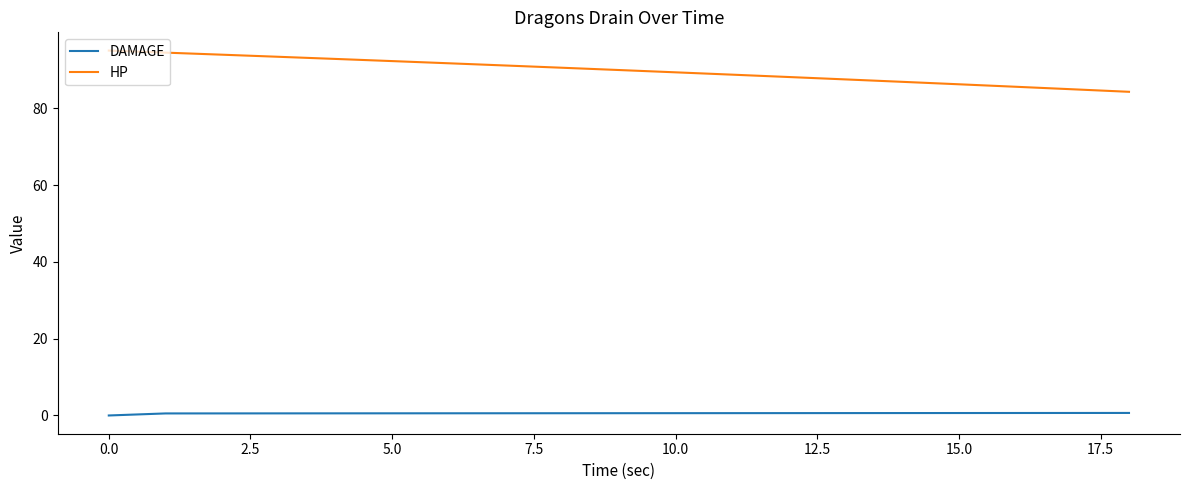

Which series has the largest range (max minus min)?

HP